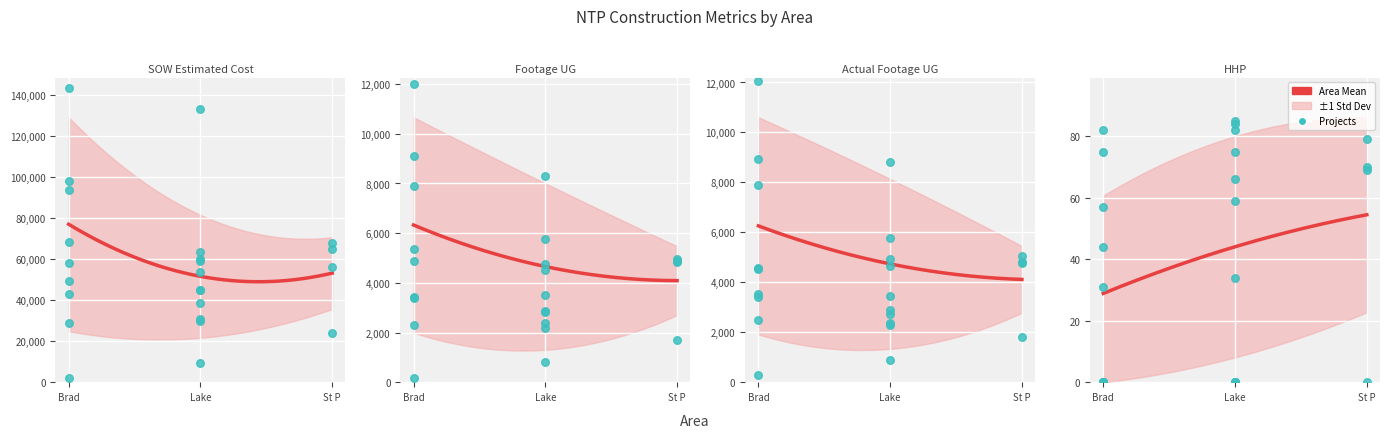

Which series has the largest total across all categories?

SOW Estimated Cost